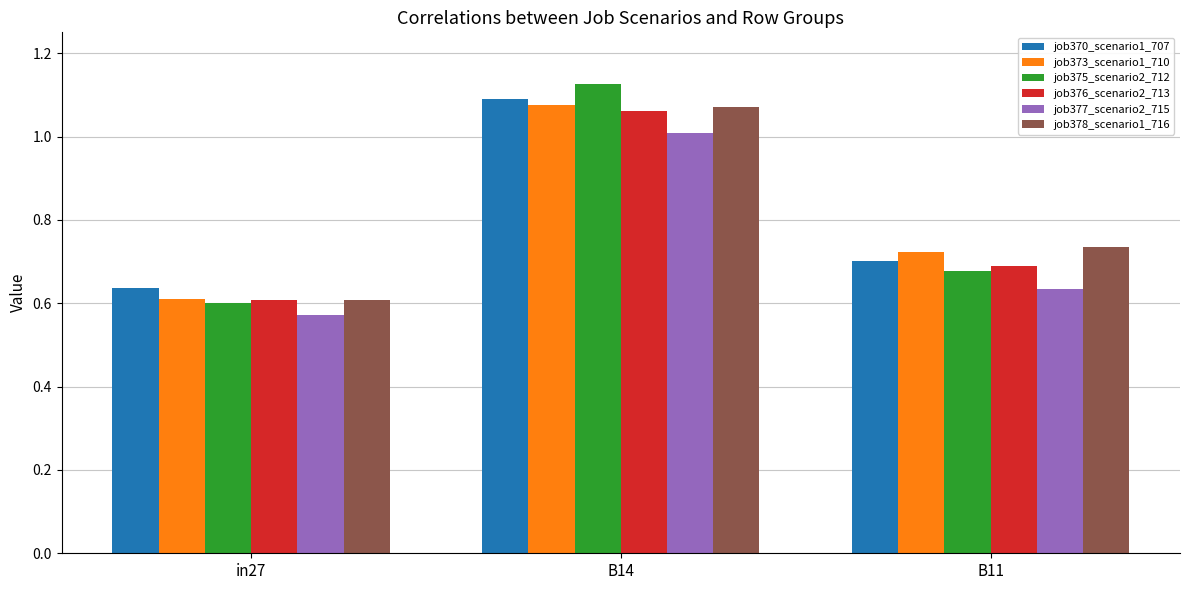

Are the bars horizontal?

No